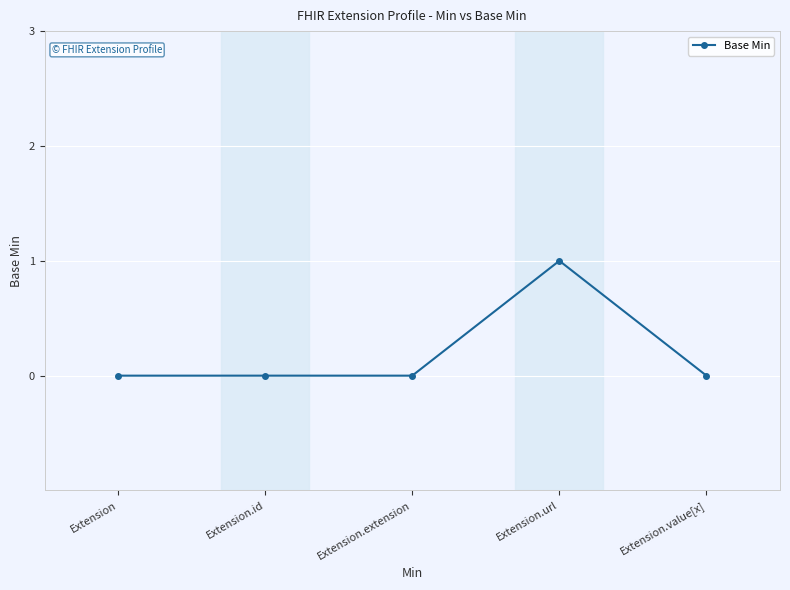

The chart shows a value of 0 at Extension.url. True or false?

False